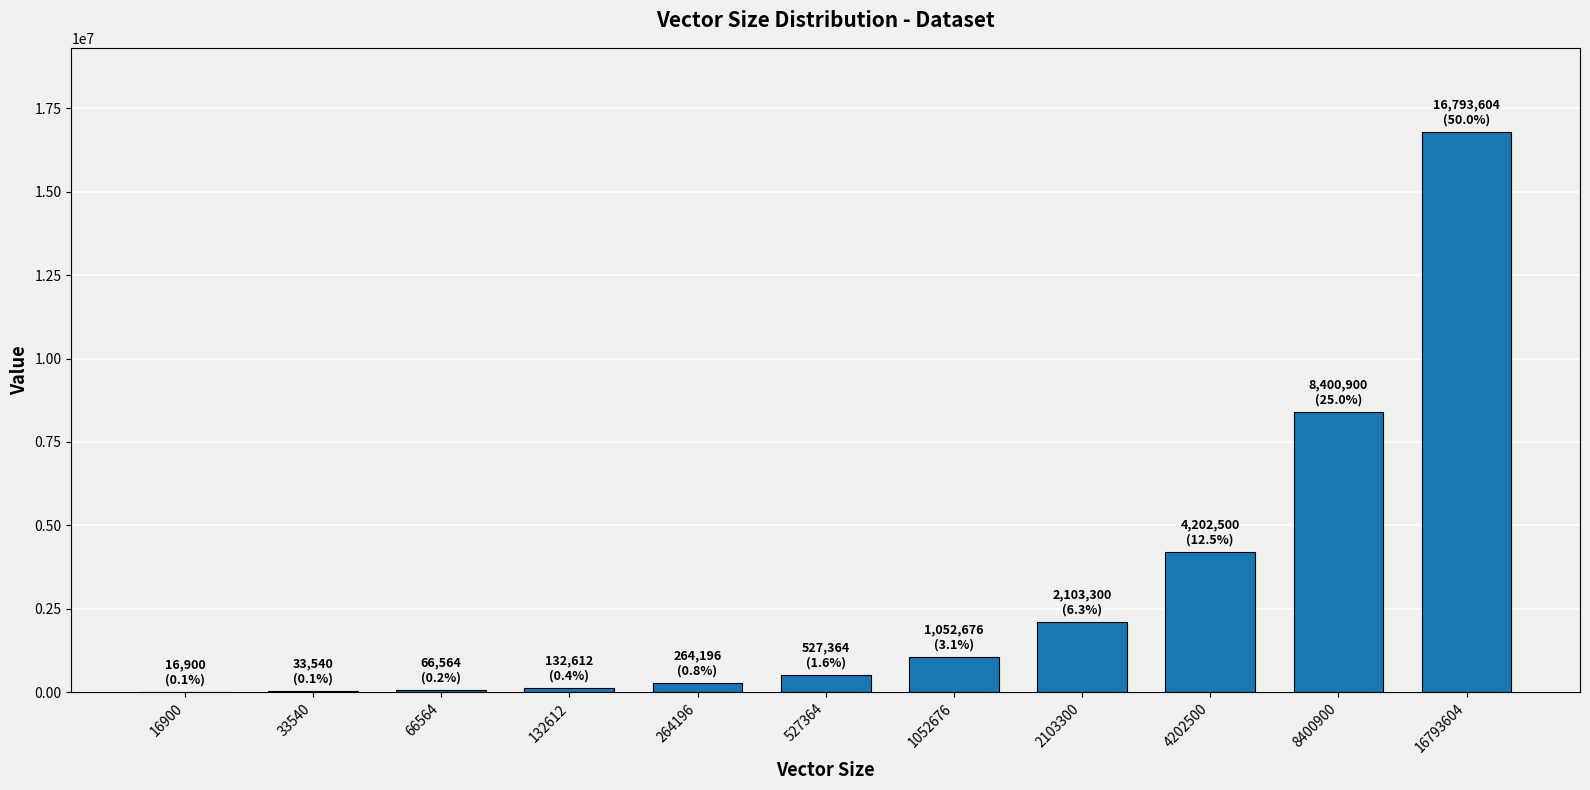

What is the sum of the values at 264196 and 66564?

330760